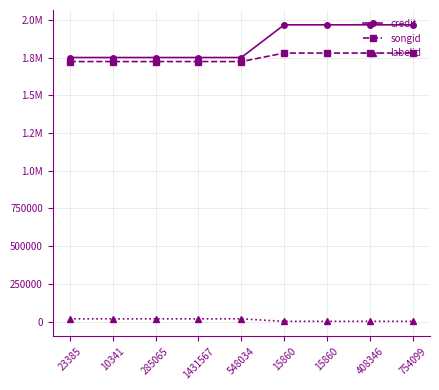

Does the chart have visible grid lines?

Yes